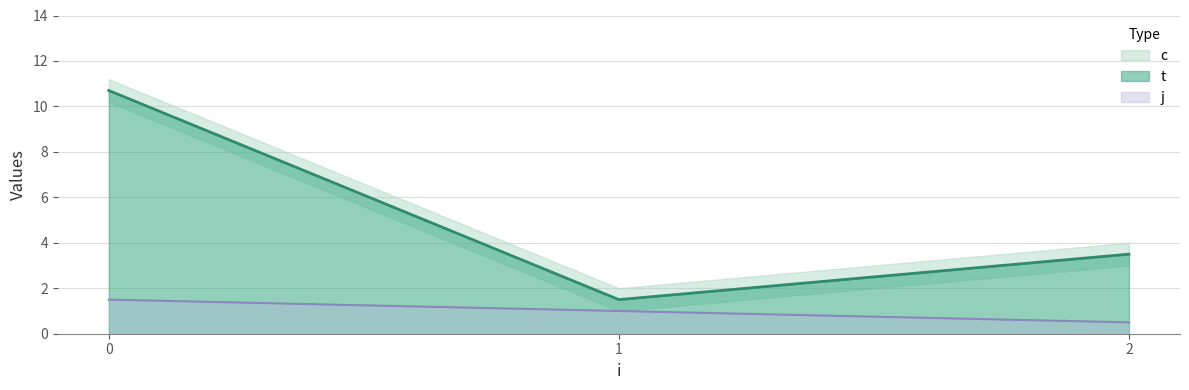

What is the greatest value displayed?

11.2